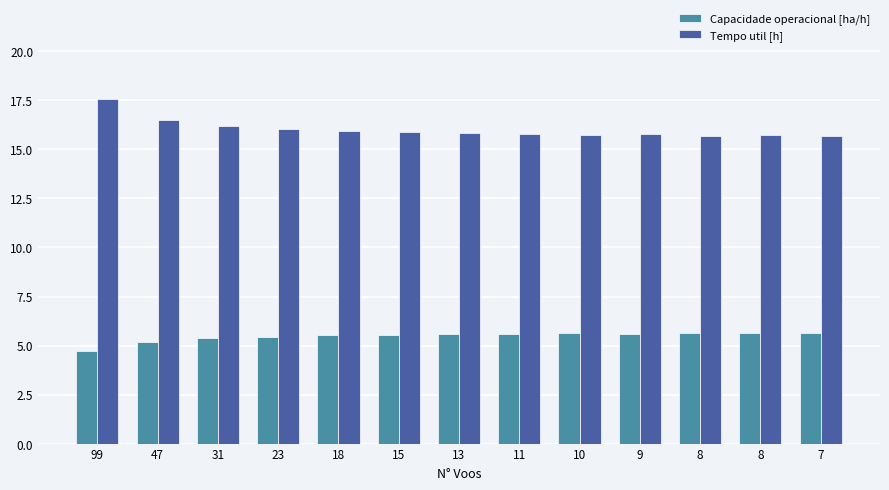

Reading left to right, what are all the values shown in this chart?

Capacidade operacional [ha/h]: 99=4.7	47=5.2	31=5.4	23=5.5	18=5.5	15=5.5	13=5.6	11=5.6	10=5.6	9=5.6	8=5.6	8=5.6	7=5.6
Tempo util [h]: 99=17.6	47=16.5	31=16.2	23=16.0	18=15.9	15=15.9	13=15.8	11=15.8	10=15.8	9=15.8	8=15.7	8=15.7	7=15.7